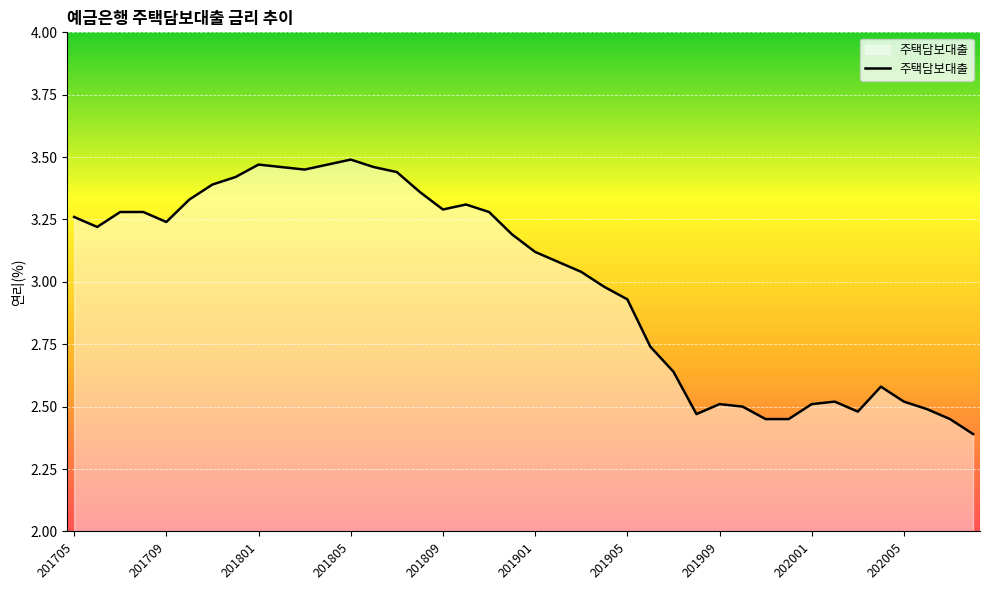

What is the difference between the maximum and minimum values?

1.1